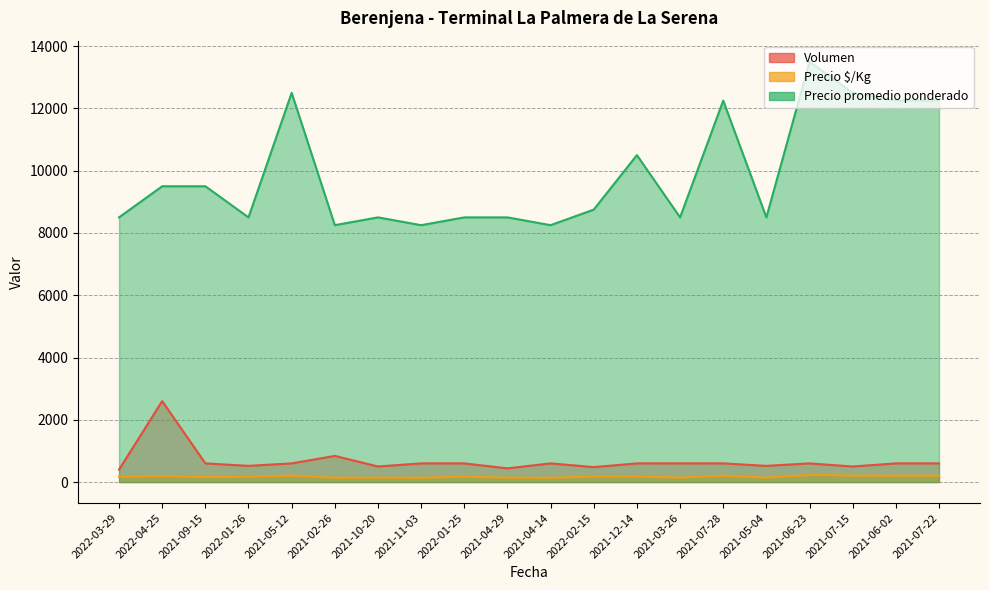

Which series has the widest spread of values?

Precio promedio ponderado